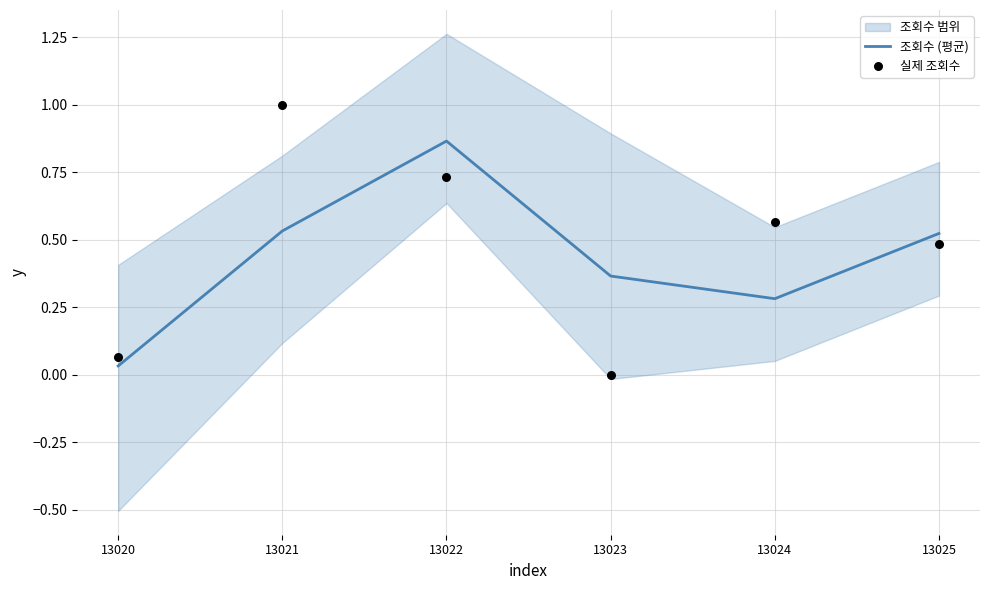

What is the total value across all series at 13025?

1.0